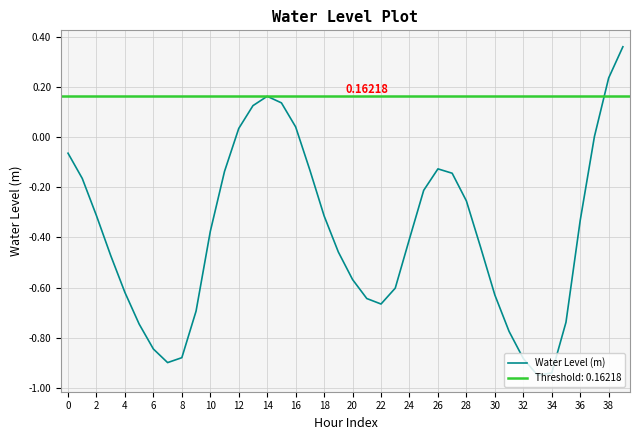

True or false: Water Level (m) has a value of -0.6 at 34.

False